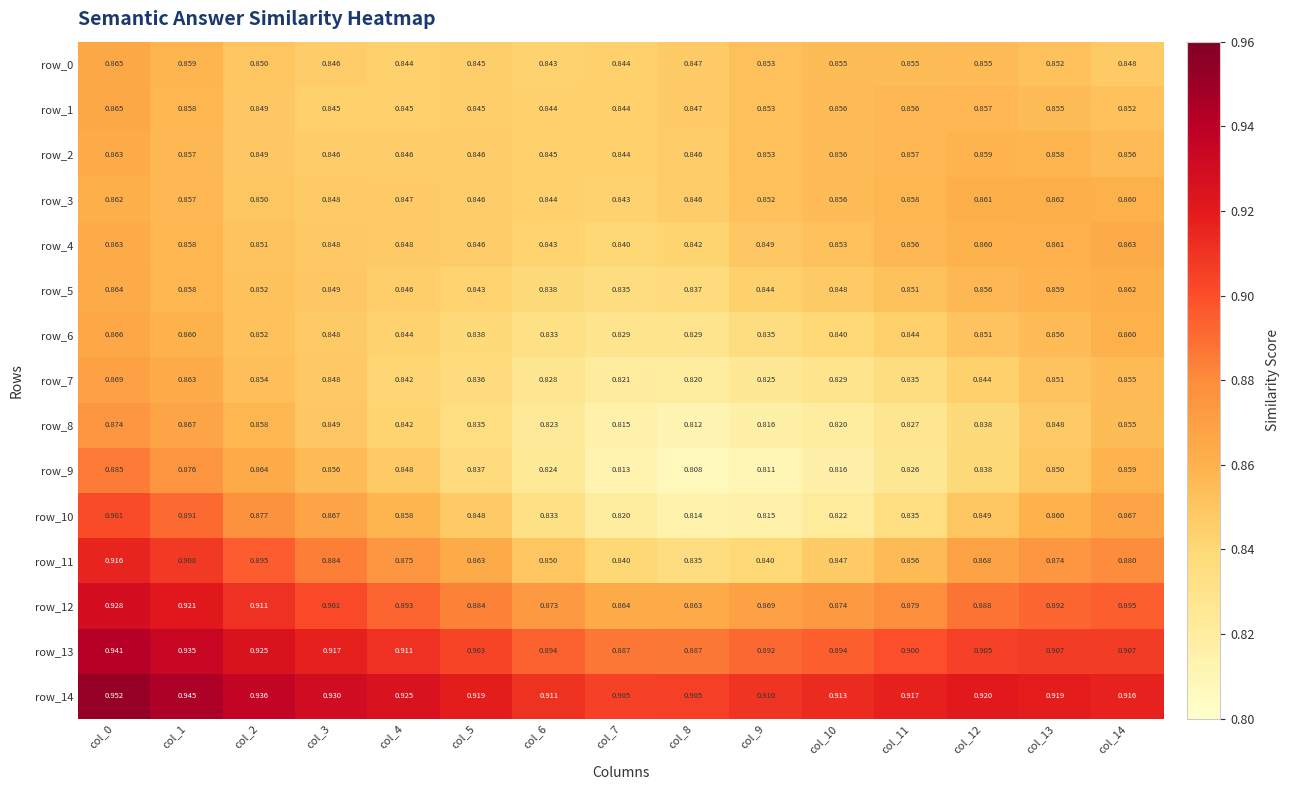

At how many categories does at least one series exceed 0?

15